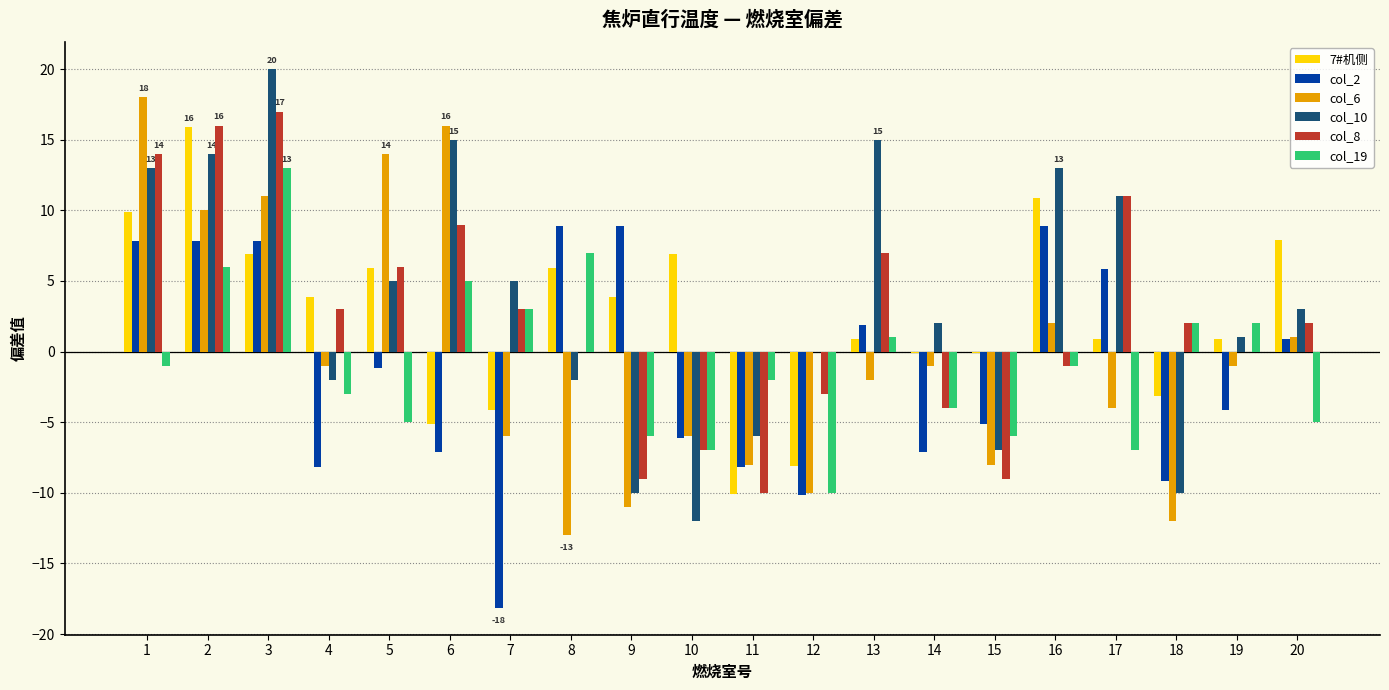

Between 9 and 18, which series saw the biggest shift?

col_2